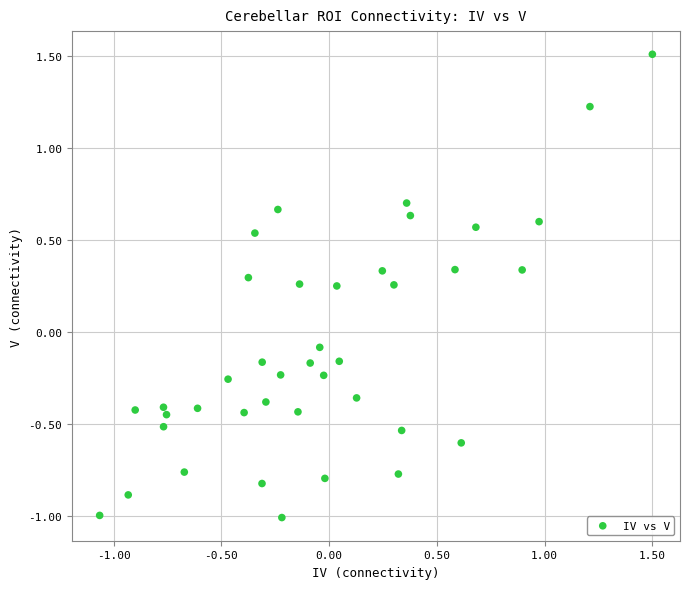

What is the range of X values (max minus min)?

2.6